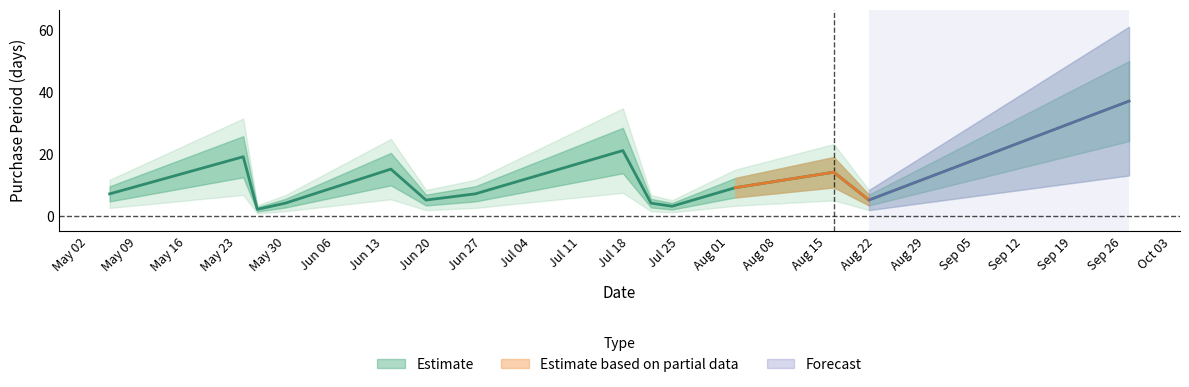

True or false: the data shows 9 at 2017-08-21.

False